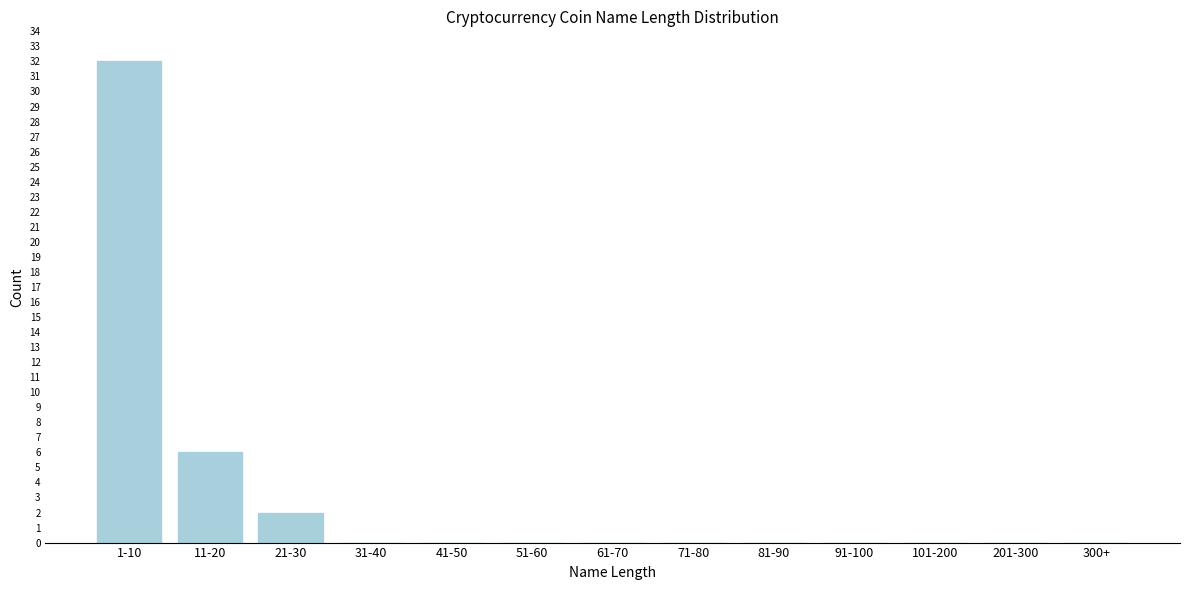

Reading right to left, what are all the values shown in this chart?

300+=0	201-300=0	101-200=0	91-100=0	81-90=0	71-80=0	61-70=0	51-60=0	41-50=0	31-40=0	21-30=2	11-20=6	1-10=32